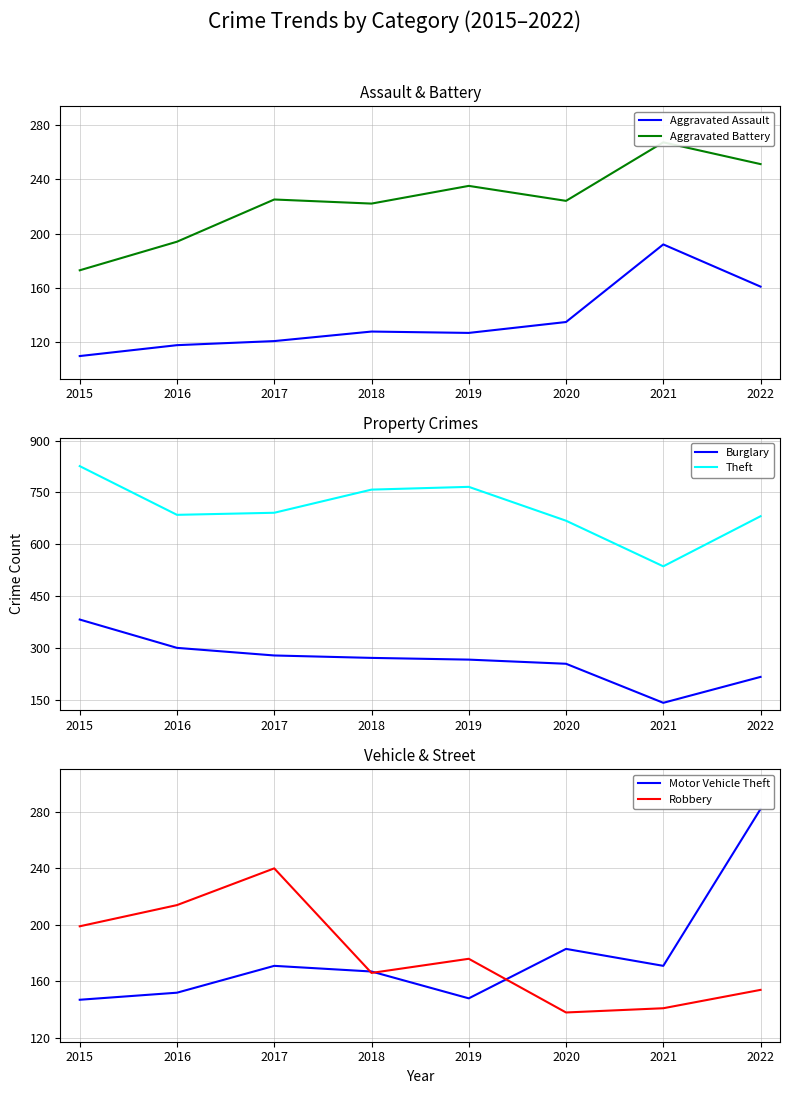

Where is Theft nearest to the value 681?

2022